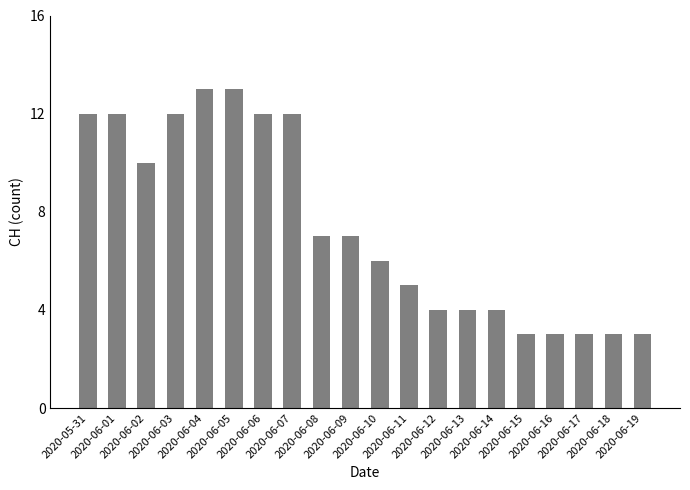

Is it true that the value at 2020-06-17 is 2?

False